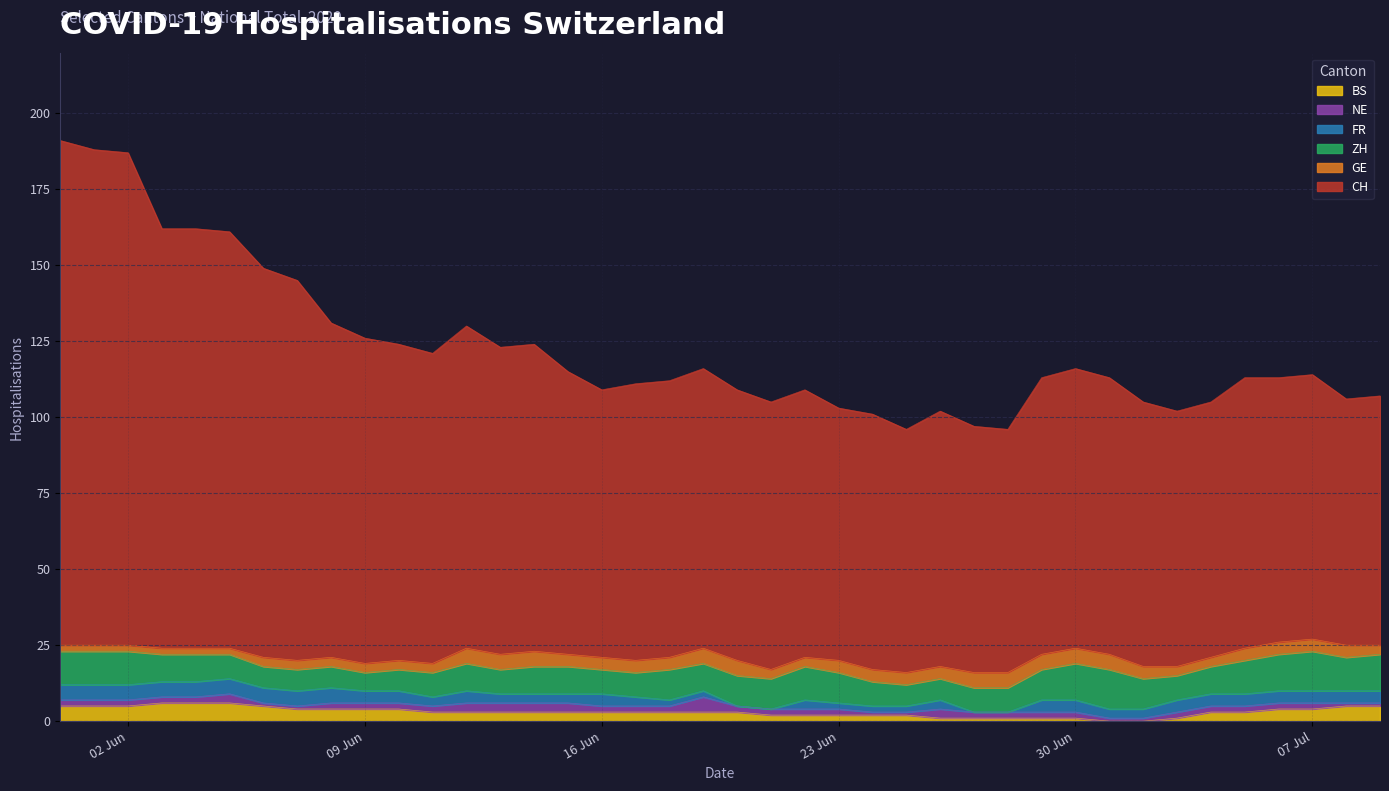

What is the difference between the highest and lowest values at 2020-06-02?

160